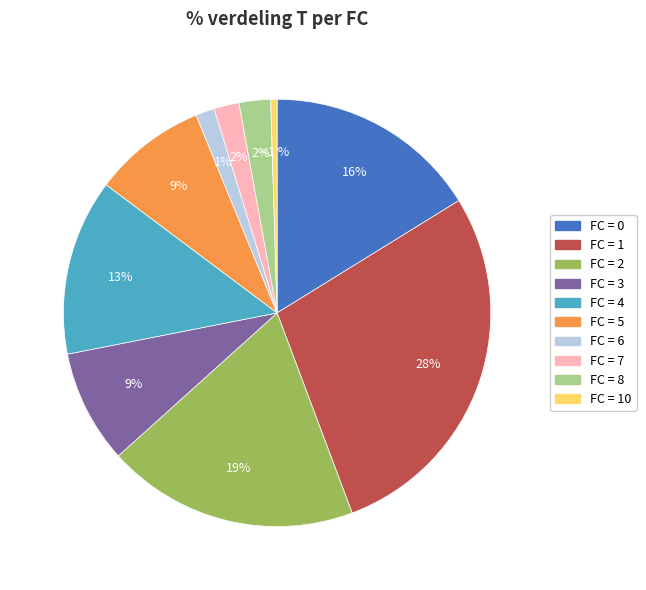

True or false: 3 accounts for 1% of the total.

False